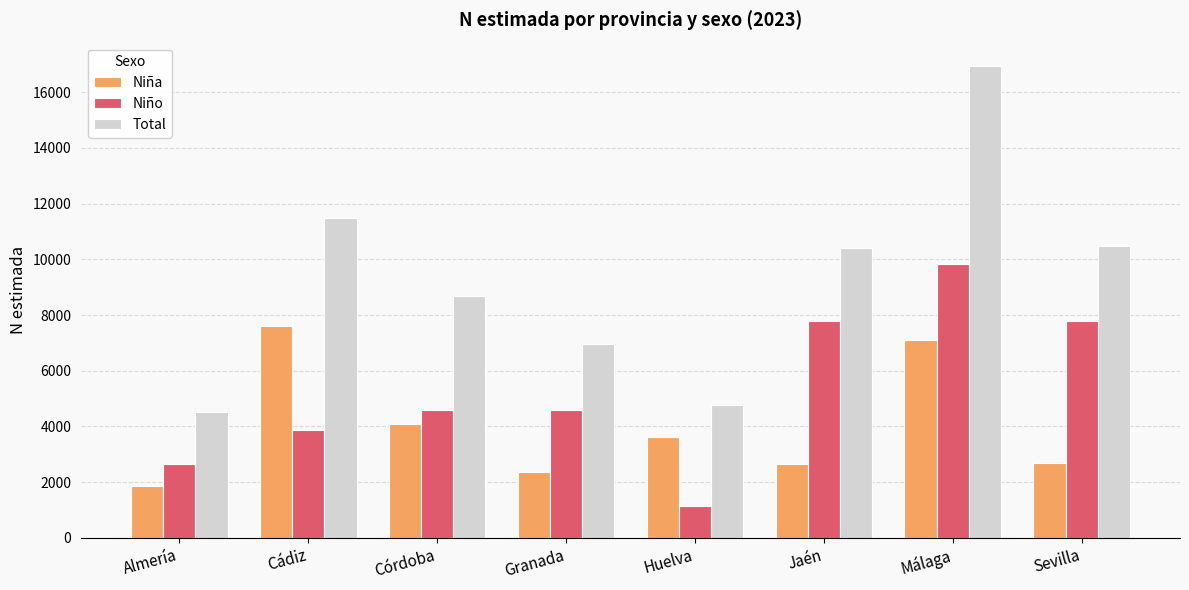

Rank the series at Cádiz from lowest to highest value.

Niño, Niña, Total